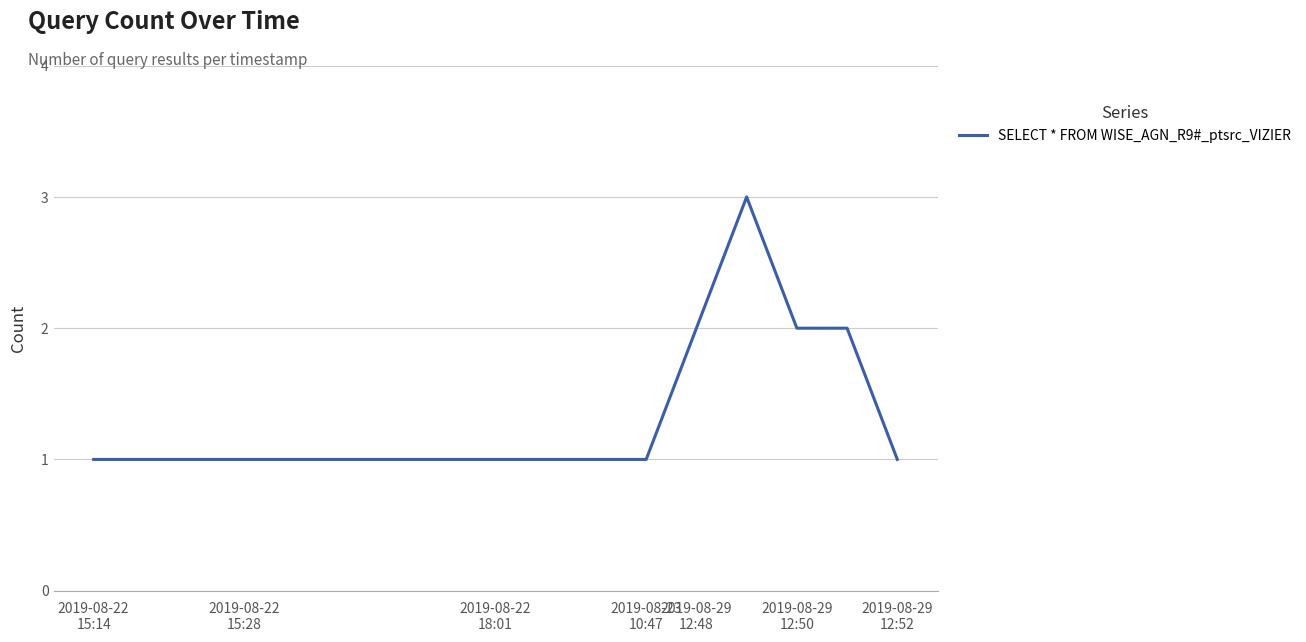

How many lines are shown in the chart?

1